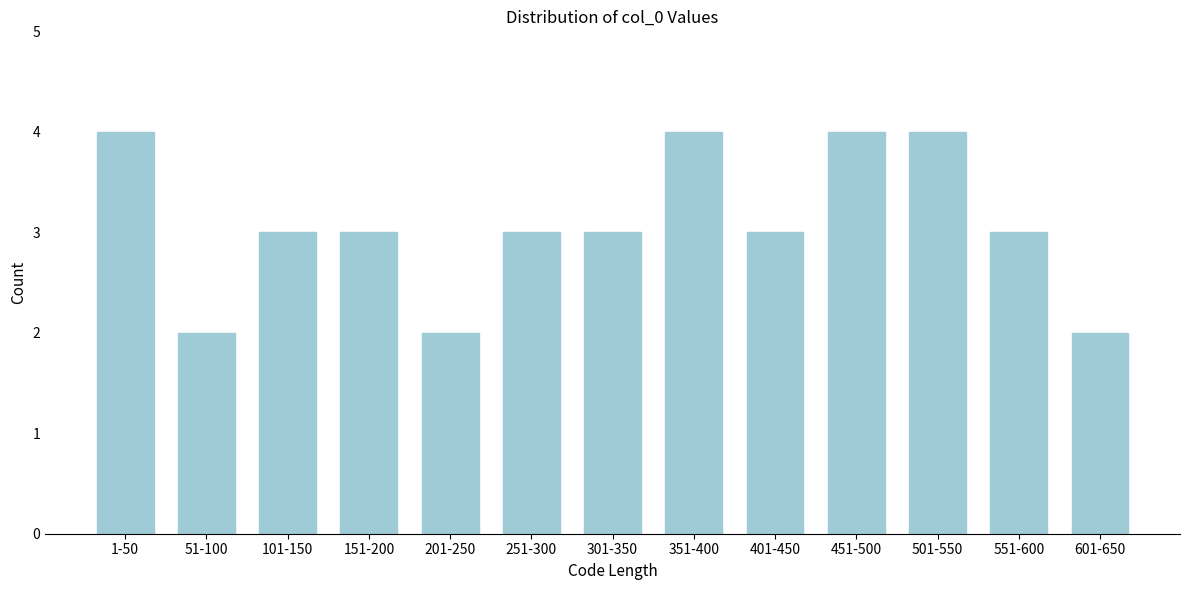

Reading left to right, what are all the values shown in this chart?

1-50=4	51-100=2	101-150=3	151-200=3	201-250=2	251-300=3	301-350=3	351-400=4	401-450=3	451-500=4	501-550=4	551-600=3	601-650=2